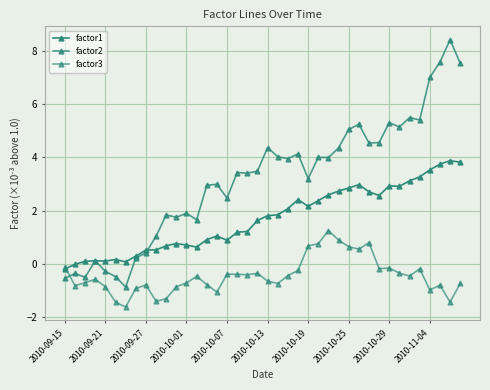

How many lines are shown in the chart?

3